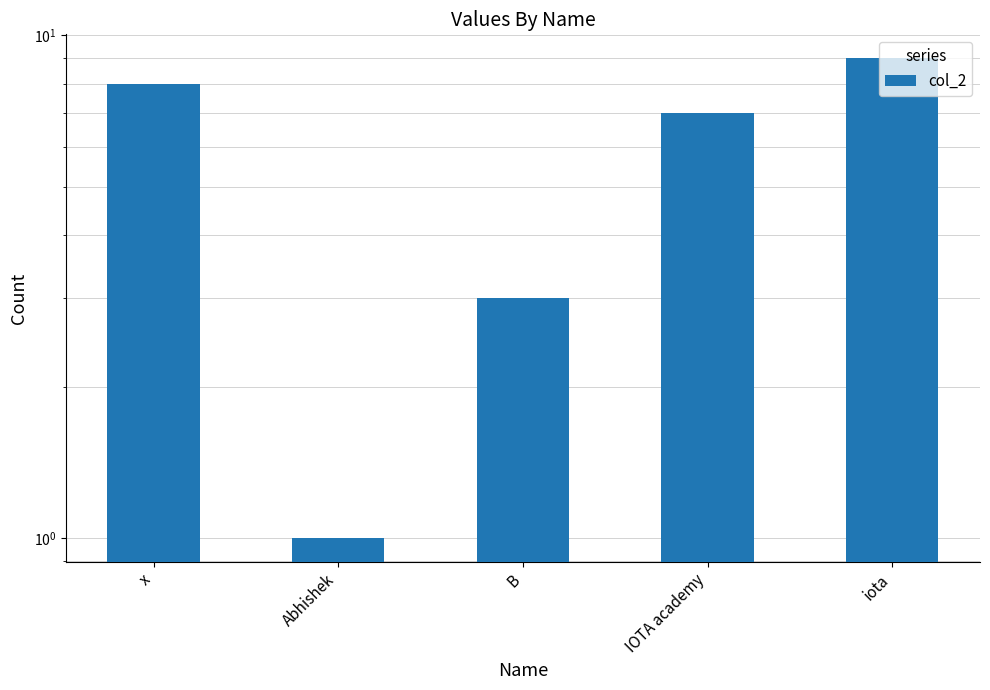

What is the value of the 2nd bar from the left?

1